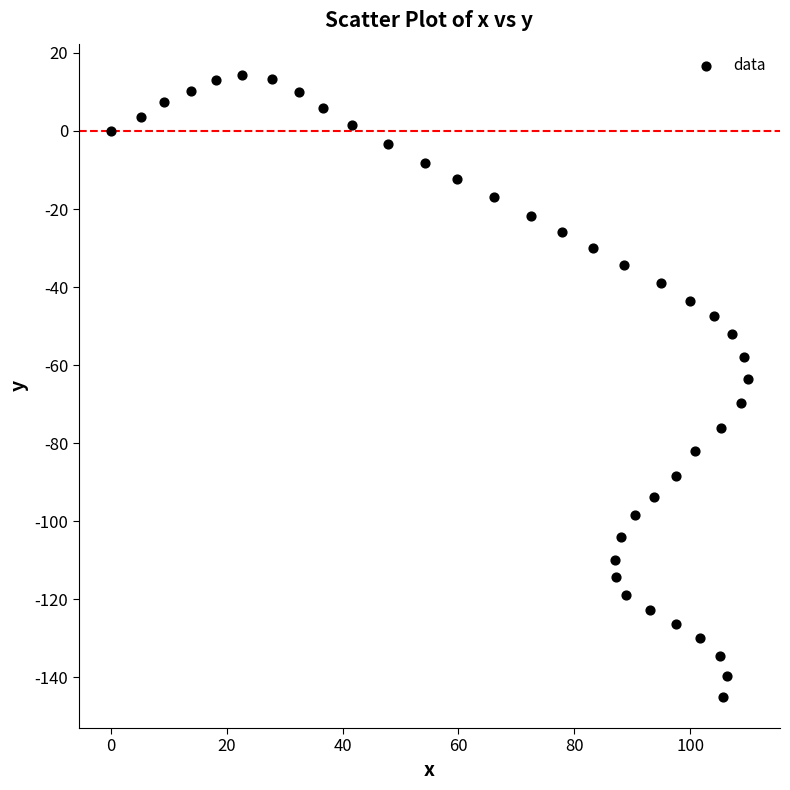

What is the range of X values (max minus min)?

110.0